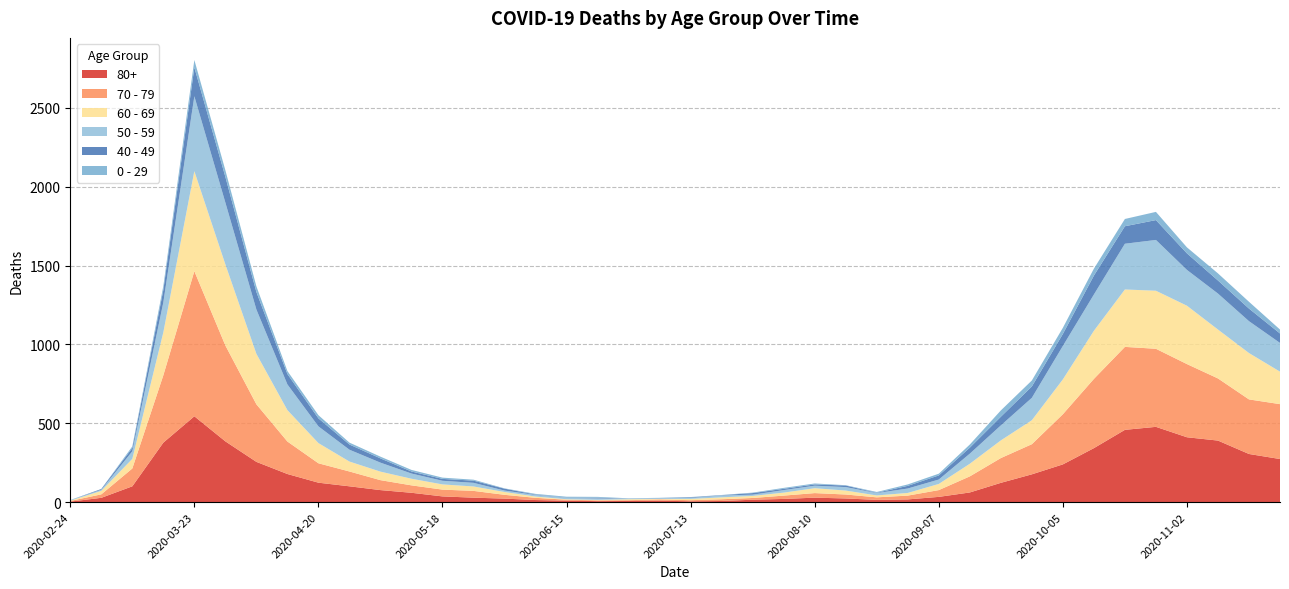

Reading left to right, transcribe all the data shown in this chart.

80+: 3	27	100	377	544	385	255	178	123	100	76	59	36	28	22	13	9	6	7	9	5	7	15	20	28	23	14	17	33	61	122	176	239	342	458	477	411	390	305	273
70 - 79: 4	22	113	427	920	608	365	206	123	94	63	47	43	43	24	14	6	5	5	8	7	11	11	21	29	25	16	24	43	102	157	191	318	439	526	495	464	394	346	348
60 - 69: 2	22	61	272	634	514	320	199	128	63	54	42	33	28	18	8	3	3	6	3	8	12	13	19	31	25	12	17	39	80	112	152	221	305	364	368	370	310	294	206
50 - 59: 3	7	48	190	475	392	281	163	106	75	57	33	23	23	9	10	8	9	3	5	6	12	8	16	16	22	15	28	28	64	95	142	212	230	290	322	227	228	202	182
40 - 49: 0	5	21	79	183	163	111	66	51	33	27	13	12	14	12	3	2	5	1	1	4	2	10	8	8	10	2	17	26	38	55	72	76	120	111	126	105	83	80	60
0 - 29: 1	0	10	25	47	42	36	19	20	12	11	10	8	6	2	4	6	5	2	1	2	1	3	6	6	2	5	9	11	20	40	38	39	44	46	52	38	45	43	25